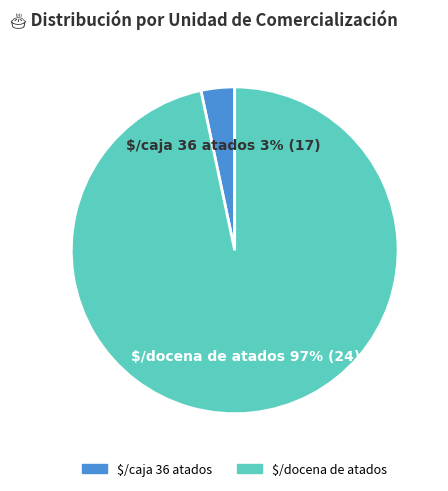

True or false: $/caja 36 atados accounts for 3% of the total.

True